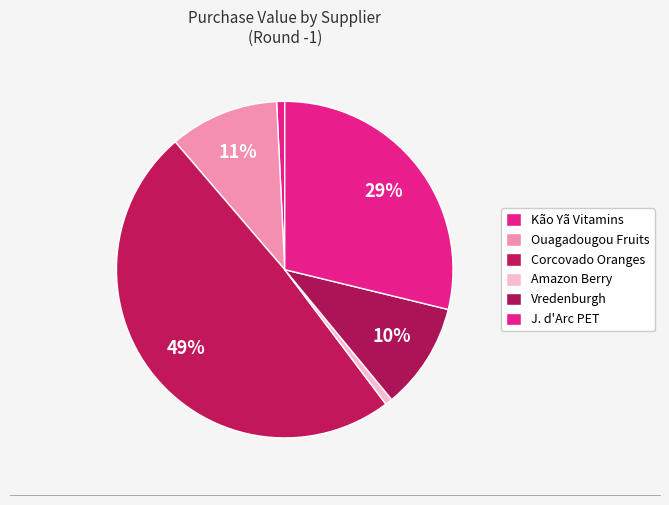

How much of the chart is everything except Corcovado Oranges?

51.0%